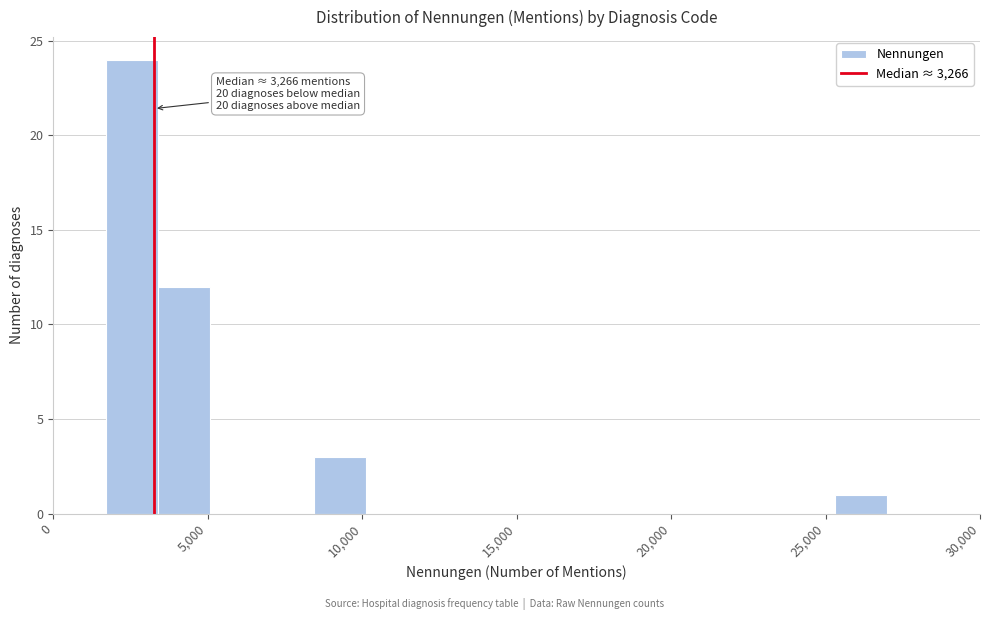

Around what value on the x-axis is the tallest bar? Give the approximate position of its centre, as read against the axis.

2500